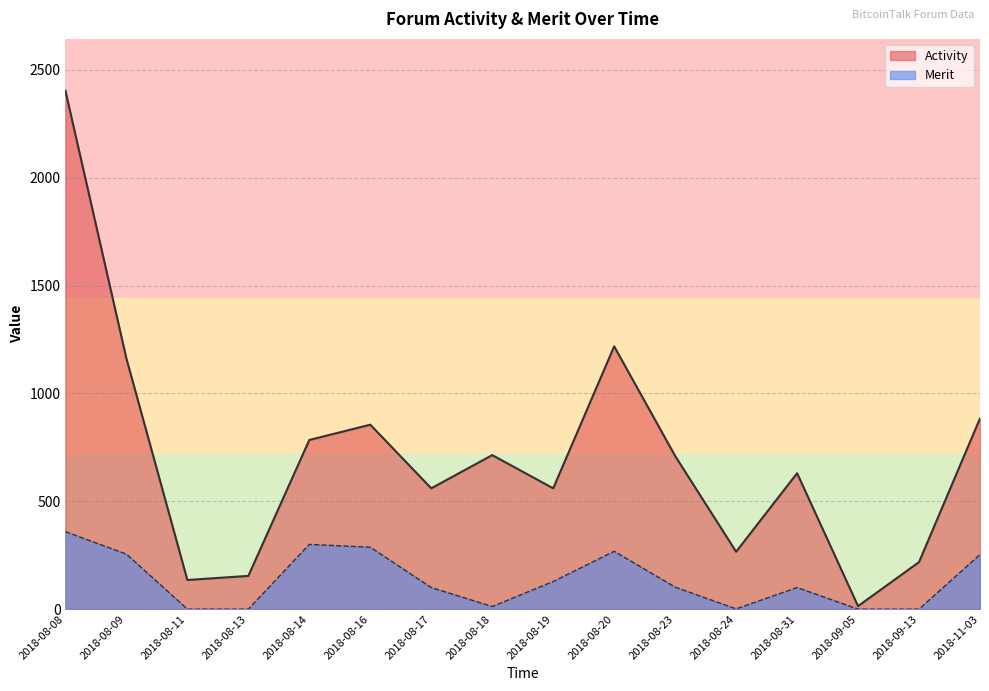

Rank the series by their maximum value, from highest to lowest.

Activity, Merit